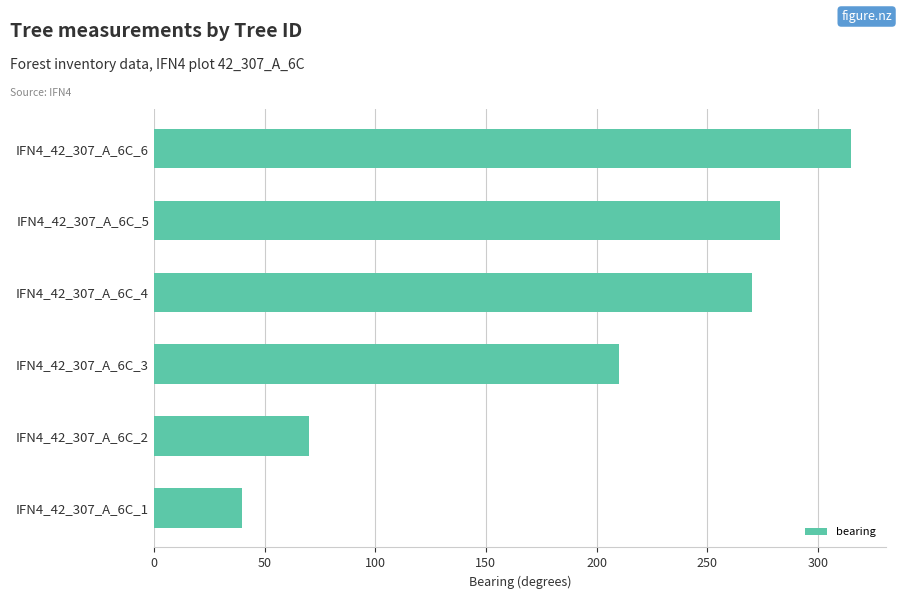

List the labels in order of value, largest first.

IFN4_42_307_A_6C_6, IFN4_42_307_A_6C_5, IFN4_42_307_A_6C_4, IFN4_42_307_A_6C_3, IFN4_42_307_A_6C_2, IFN4_42_307_A_6C_1